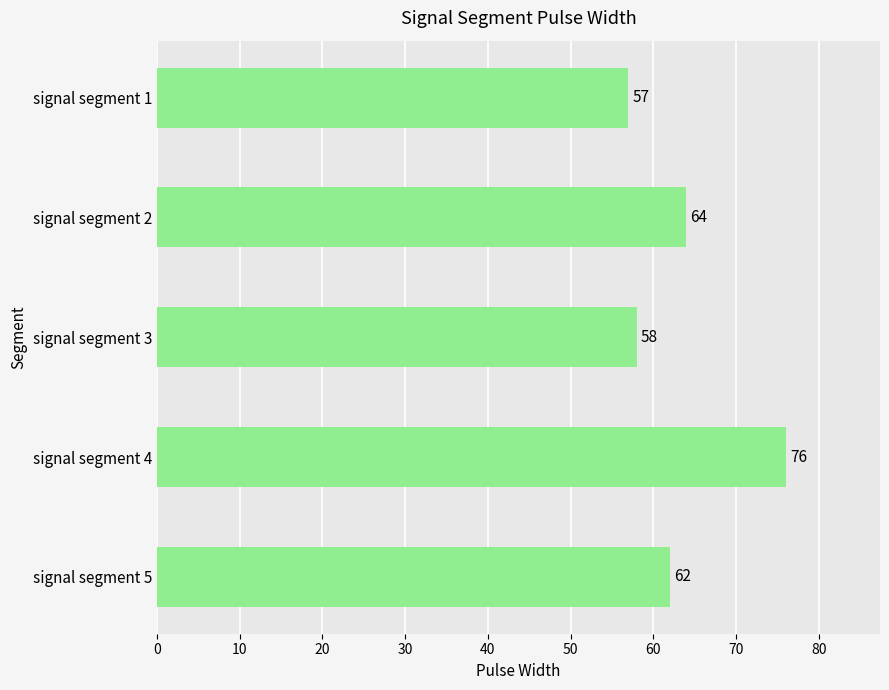

What is the value of the 5th bar from the top?

62